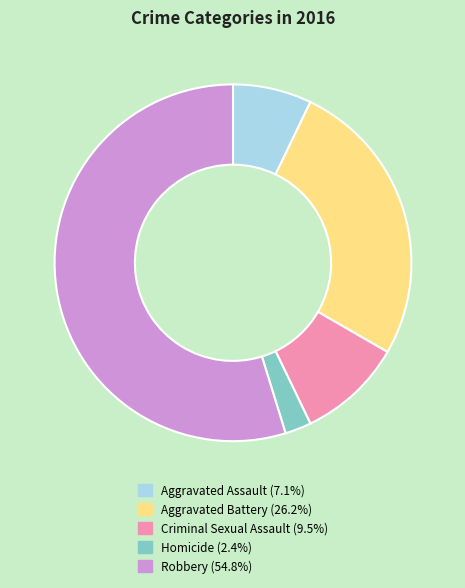

Rank the categories by value from lowest to highest.

Homicide, Aggravated Assault, Criminal Sexual Assault, Aggravated Battery, Robbery